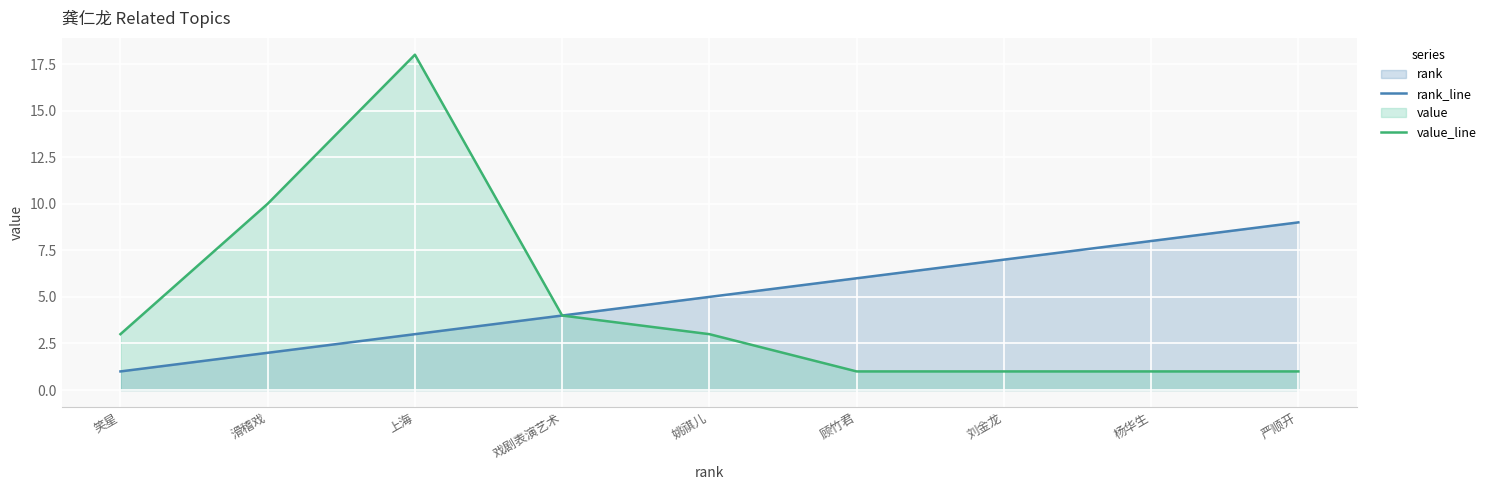

The value_line series shows 0 at 顾竹君. True or false?

False